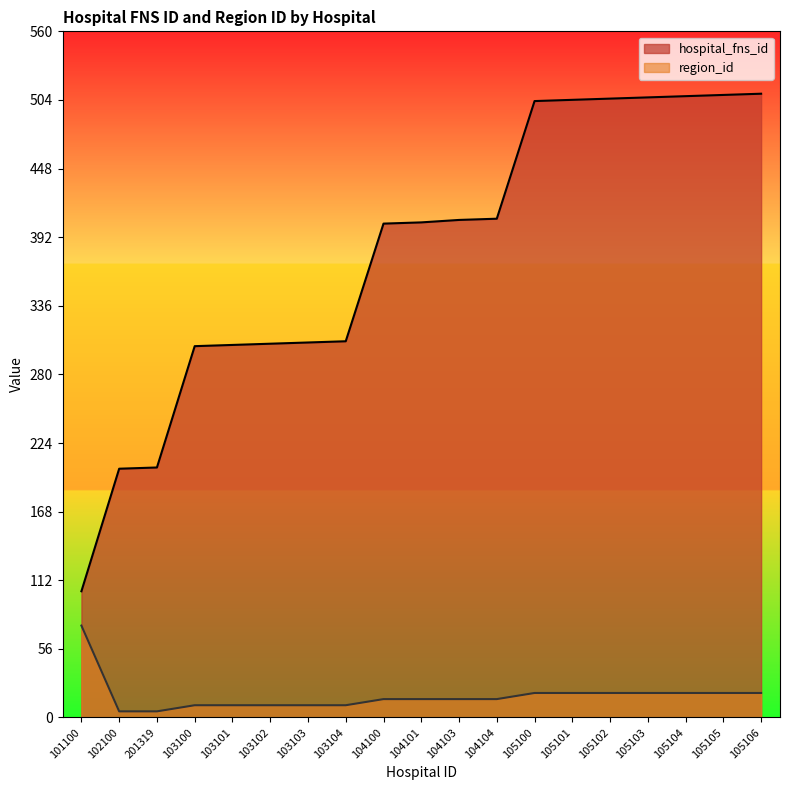

Reading right to left, extract all data points from this chart.

hospital_fns_id: 509	508	507	506	505	504	503	407	406	404	403	307	306	305	304	303	204	203	103
region_id: 20	20	20	20	20	20	20	15	15	15	15	10	10	10	10	10	5	5	75